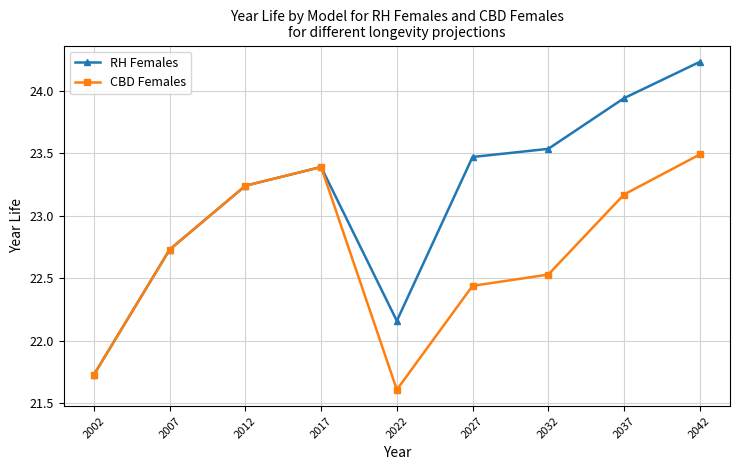

What is the minimum value for CBD Females?

21.6